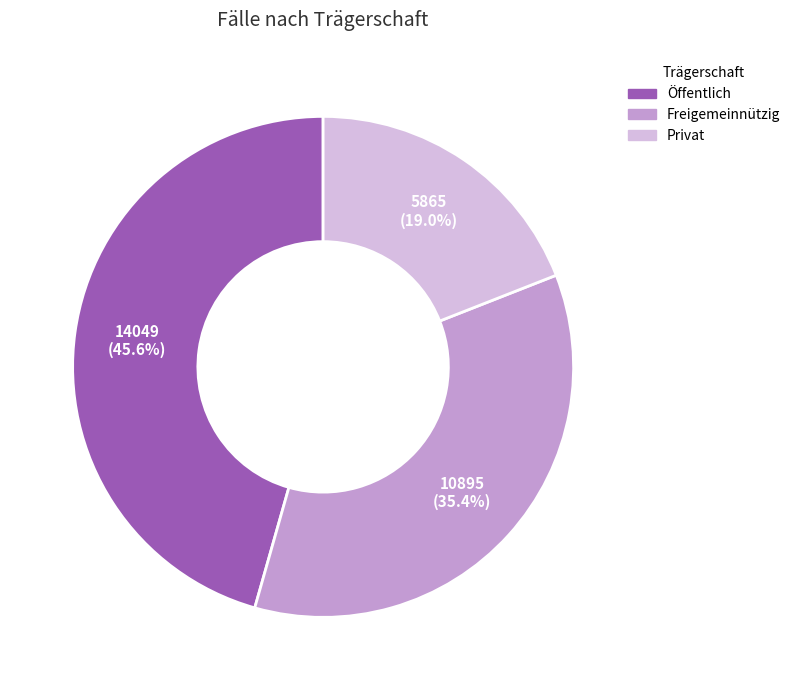

Which has a higher value, Freigemeinnützig or Privat?

Freigemeinnützig